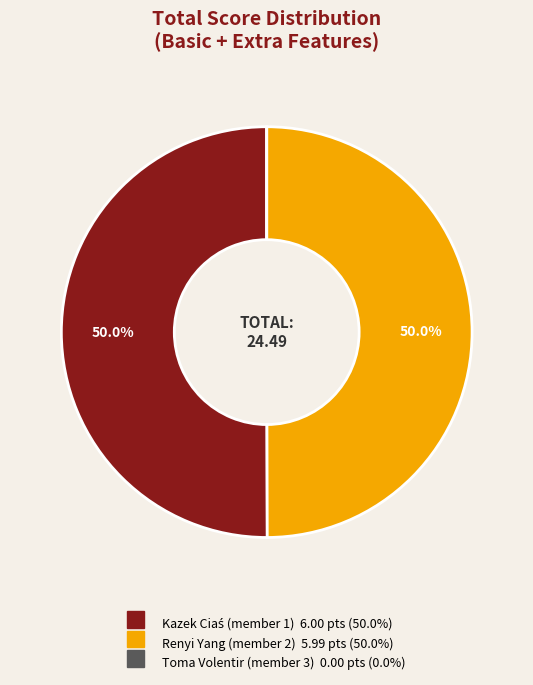

How many slices are in this pie chart?

3